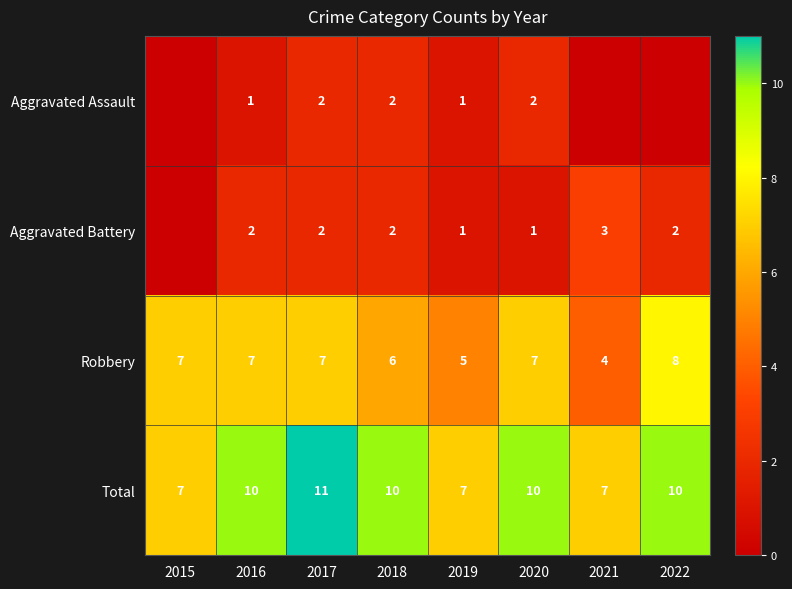

At how many categories does at least one series exceed 6?

8